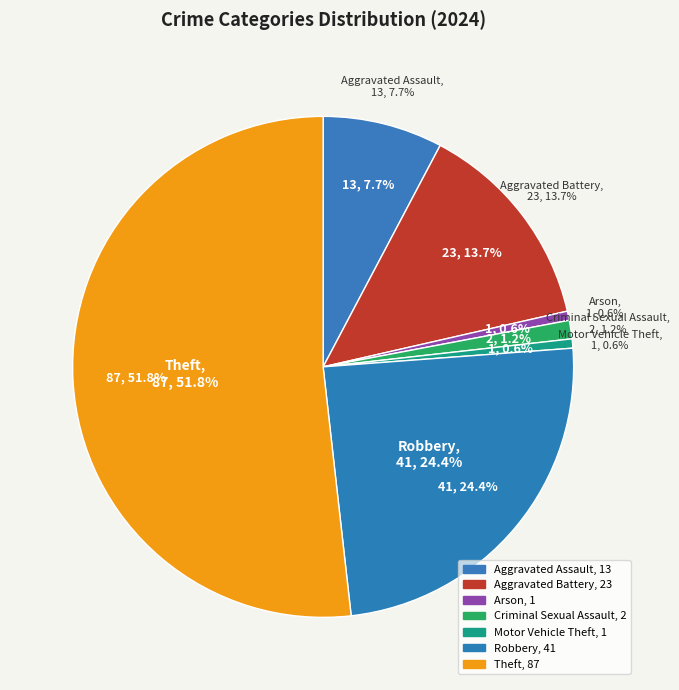

True or false: Arson accounts for 11% of the total.

False